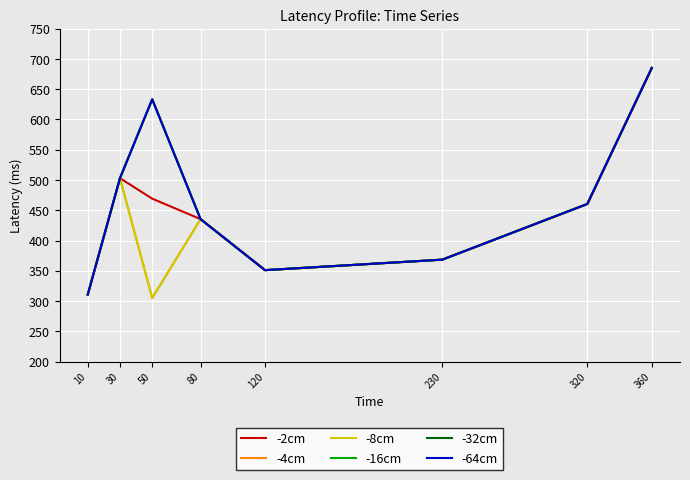

Which series has the largest total across all categories?

-16cm